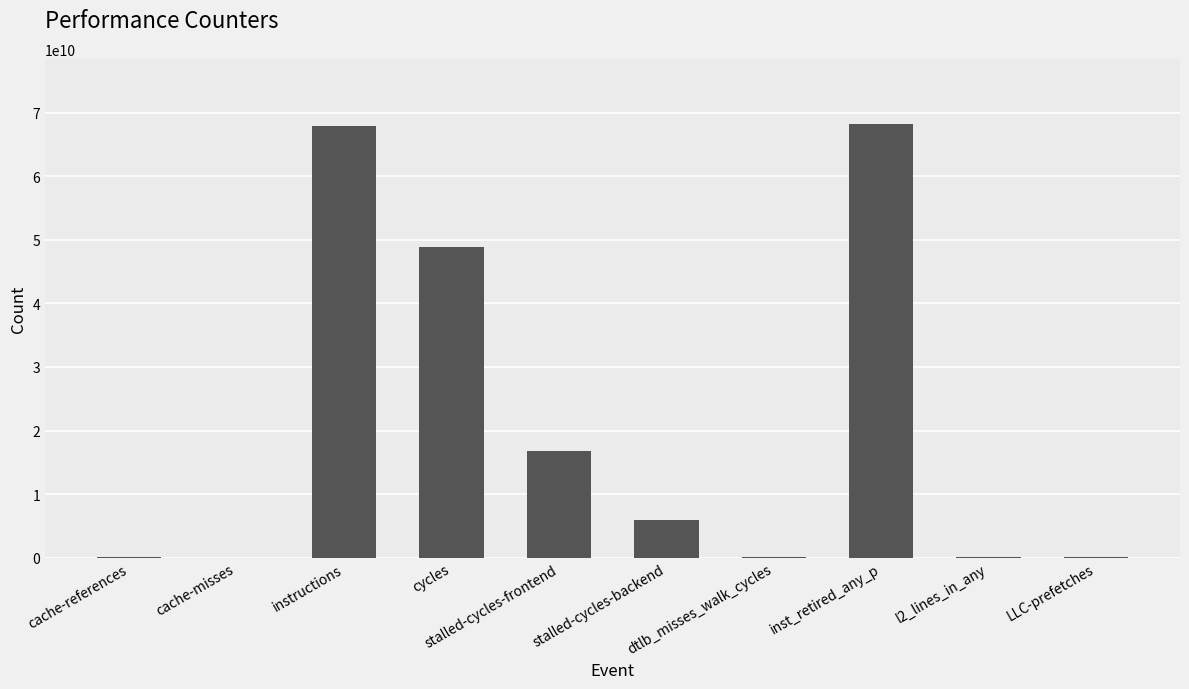

What is the maximum value shown in the chart?

68230205370